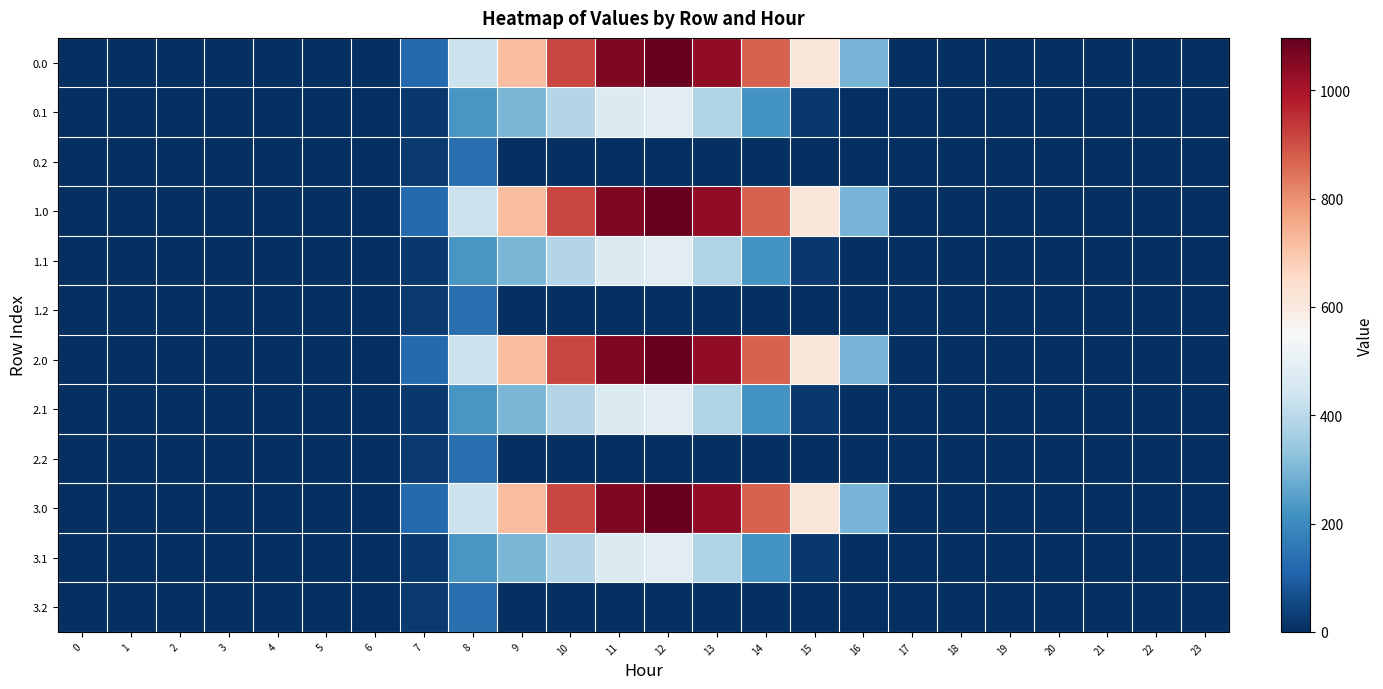

How many series are shown in this chart?

12